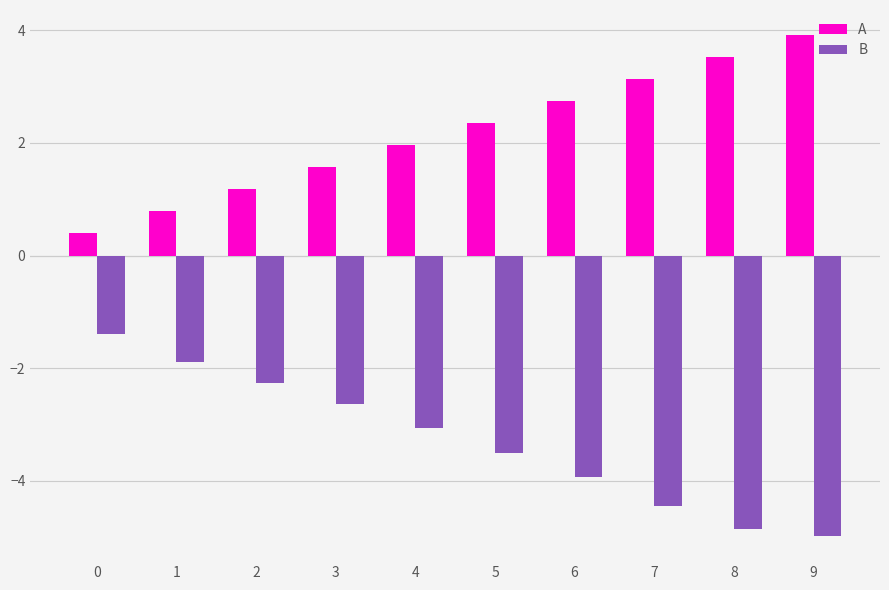

What is the difference between the maximum and minimum values in the A series?

3.5